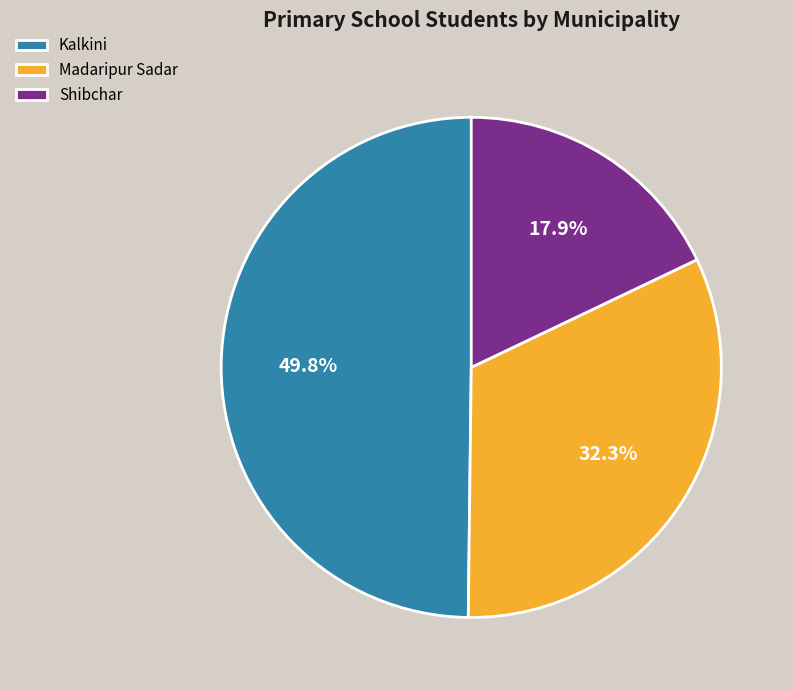

How many slices are in this pie chart?

3